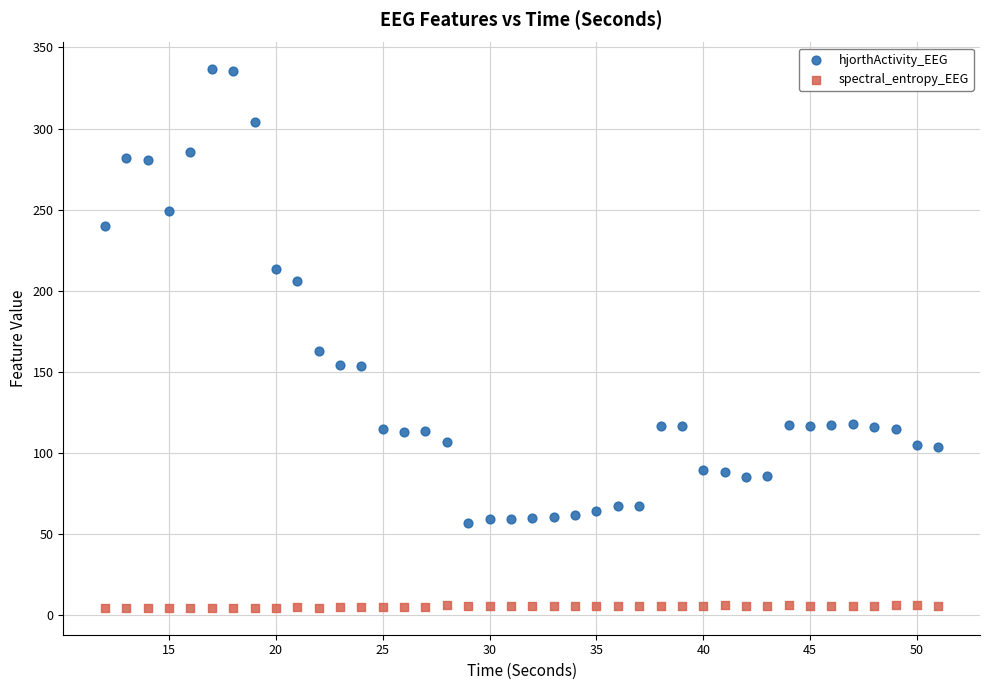

Across all data points, what is the range of X values (max minus min)?

39.0